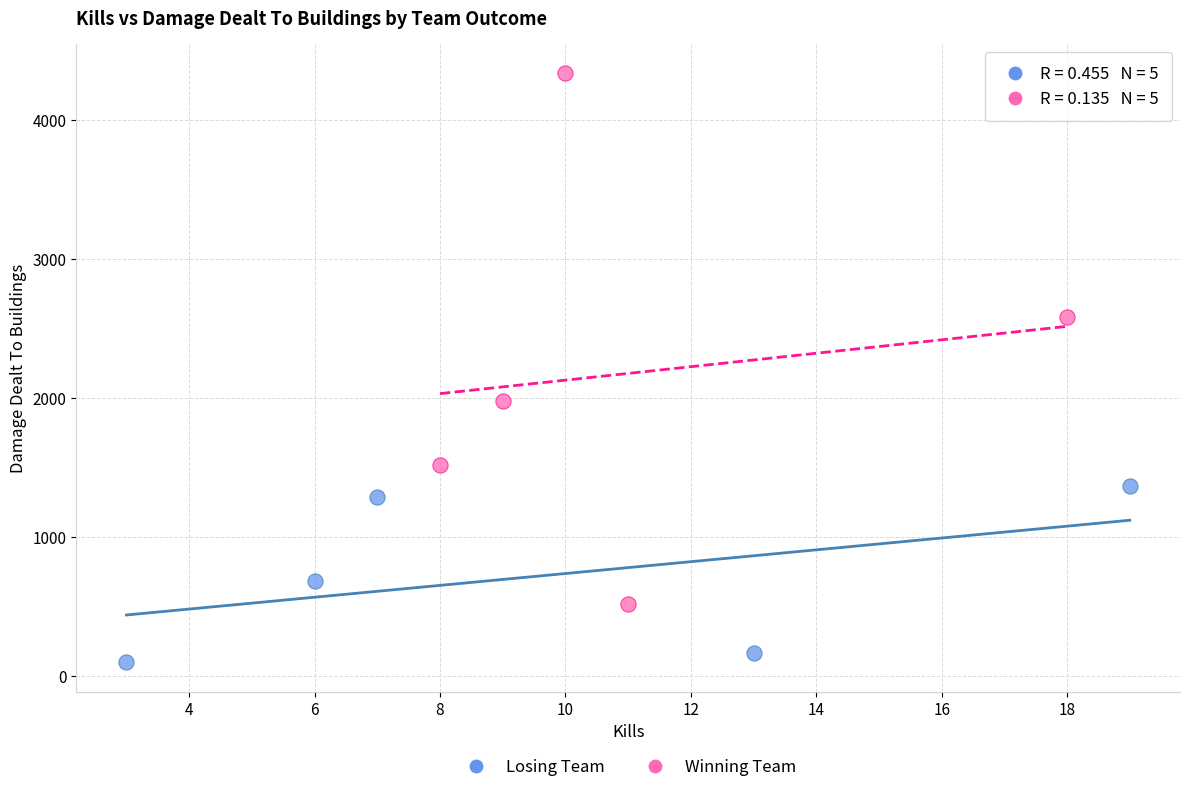

What are all the series names shown in the legend?

Losing Team, Winning Team